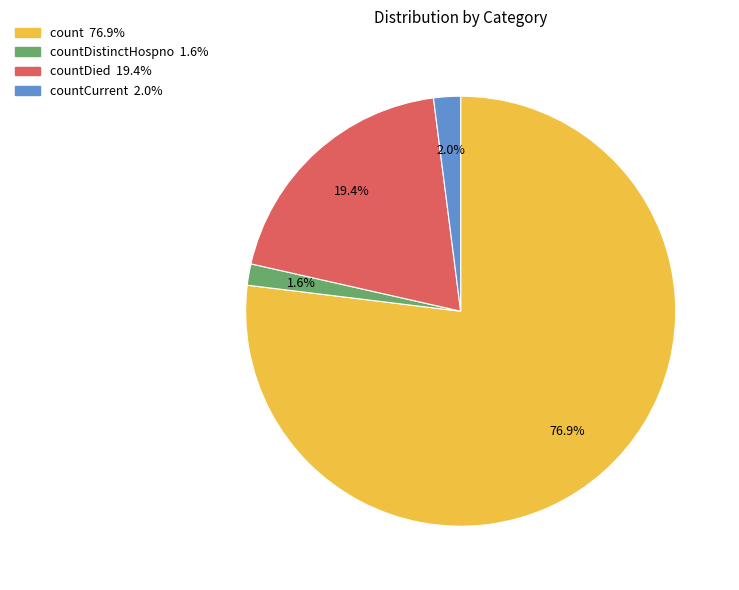

Is there any slice that represents more than half of the pie?

Yes